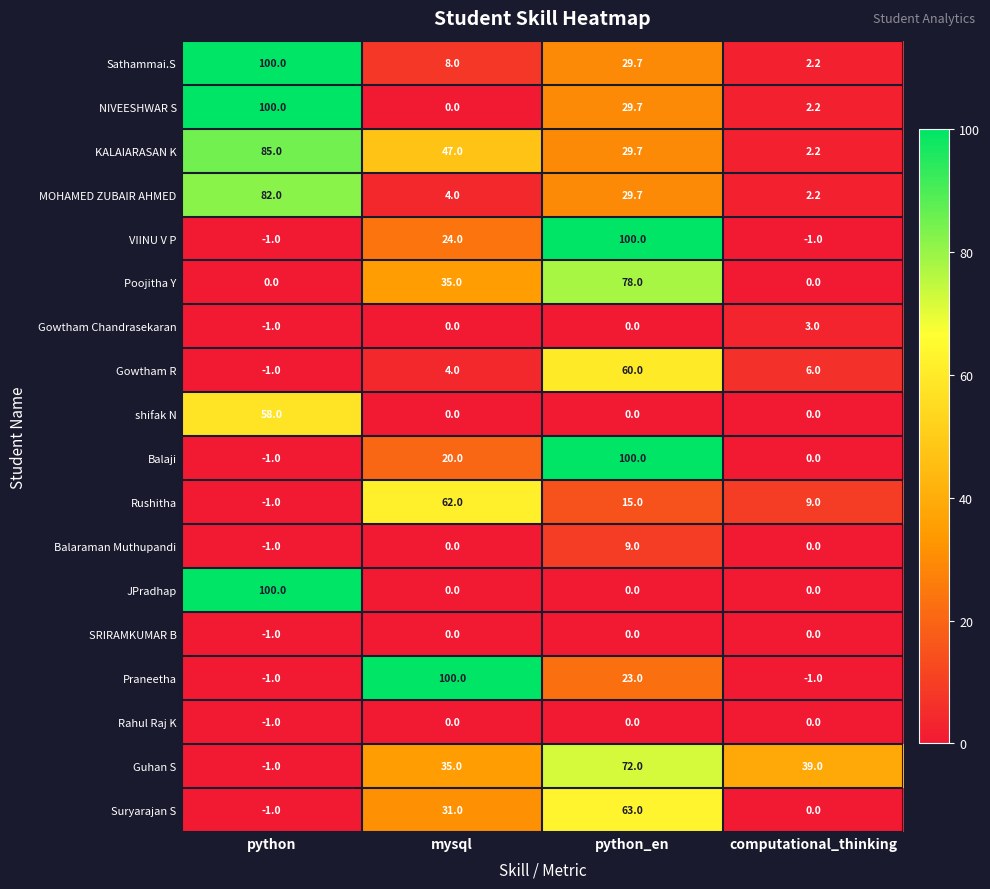

What is the total value across all series at computational_thinking?

63.8